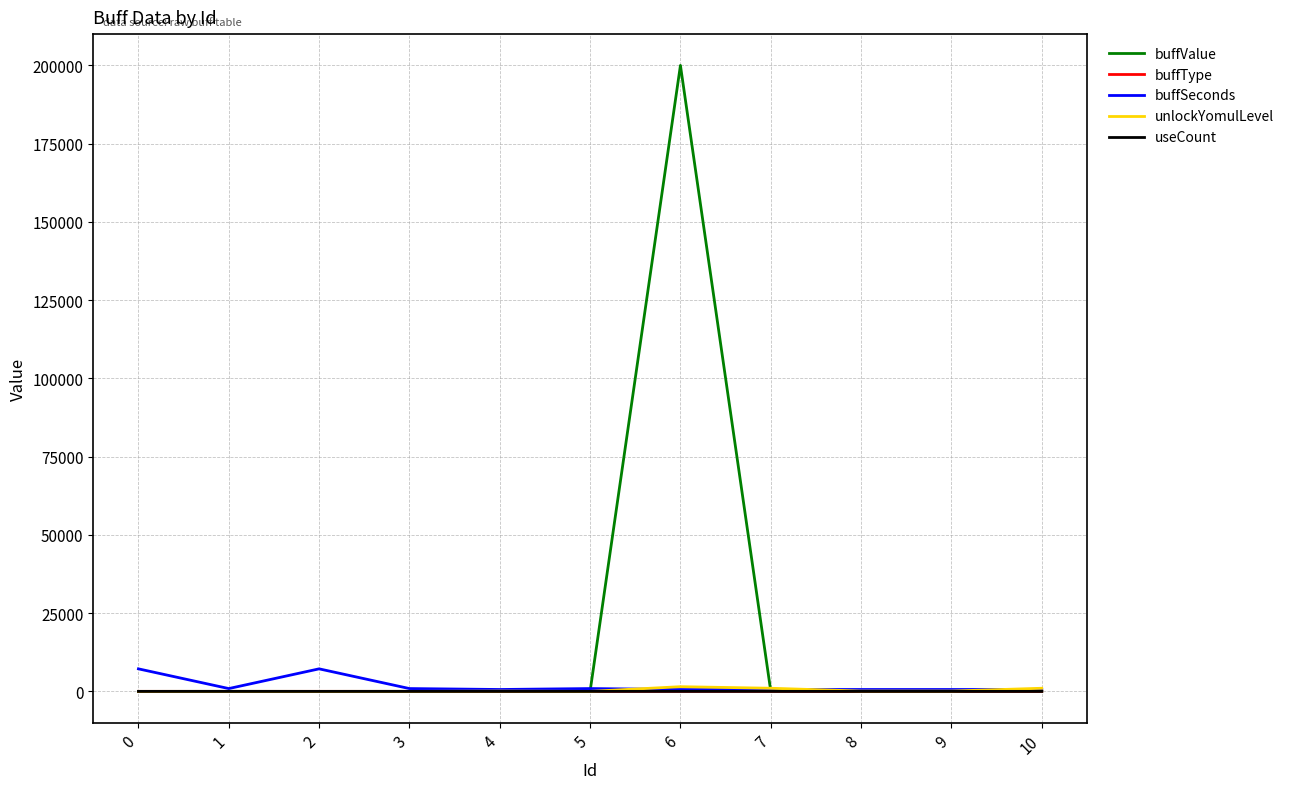

Does the chart have visible grid lines?

Yes